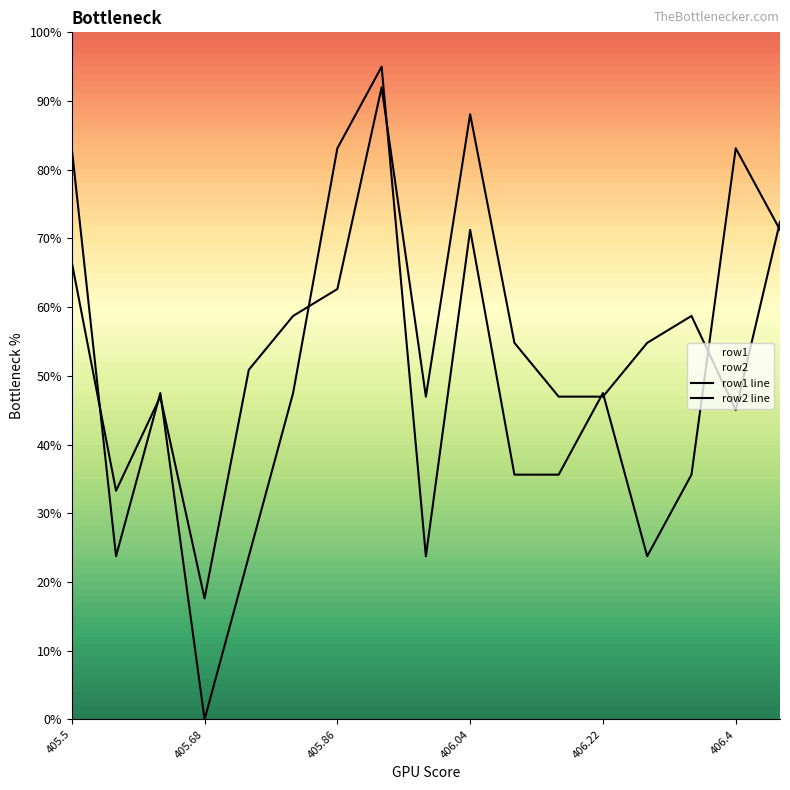

True or false: row2 line and row1 line cross at least once.

True